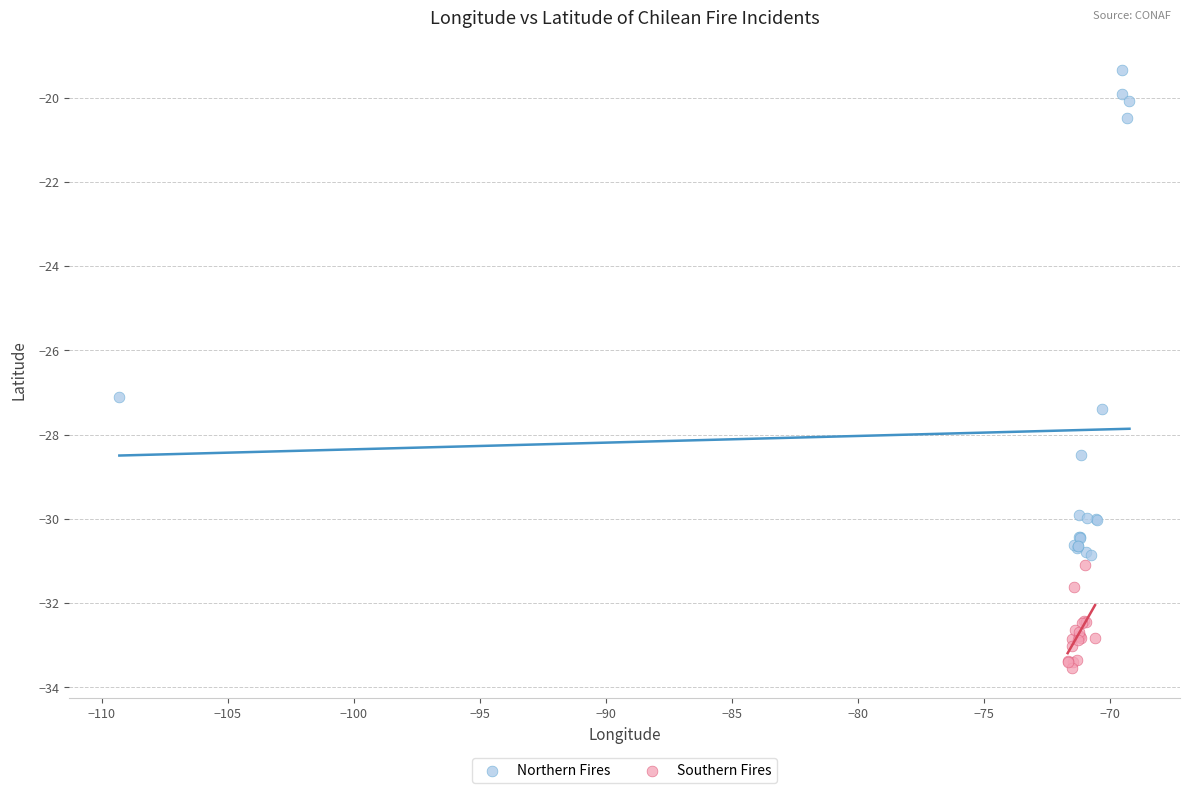

Which series reaches the minimum Y coordinate?

Southern Fires